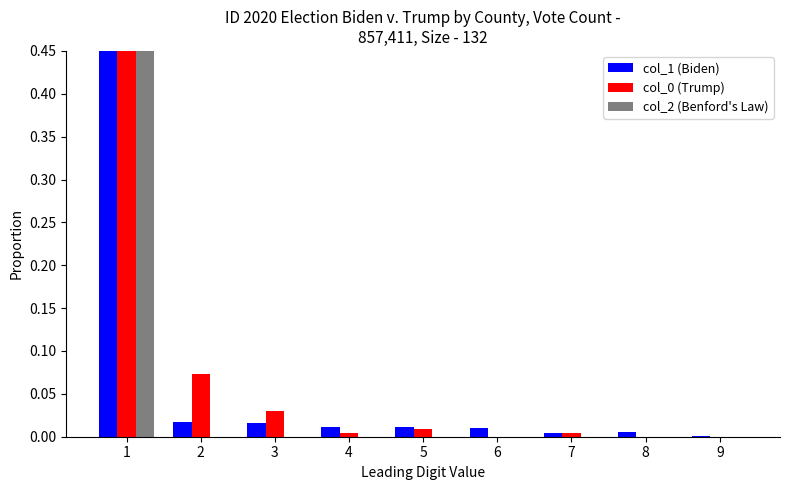

Reading left to right, transcribe all the data shown in this chart.

col_1: 0.9	0.0	0.0	0.0	0.0	0.0	0.0	0.0	0.0
col_0: 0.9	0.1	0.0	0.0	0.0	0.0	0.0	0.0	0.0
col_2: 1.0	0.0	0.0	0.0	0.0	0.0	0.0	0.0	0.0